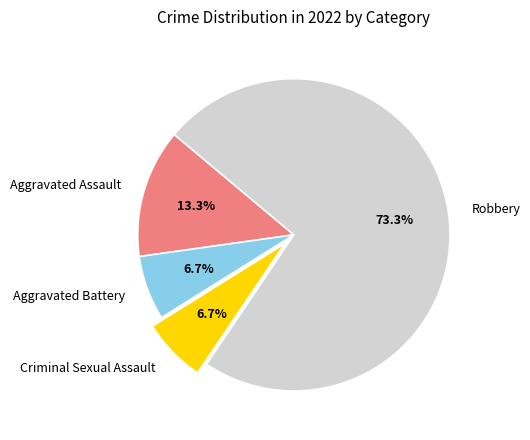

Which has a higher value, Aggravated Battery or Robbery?

Robbery